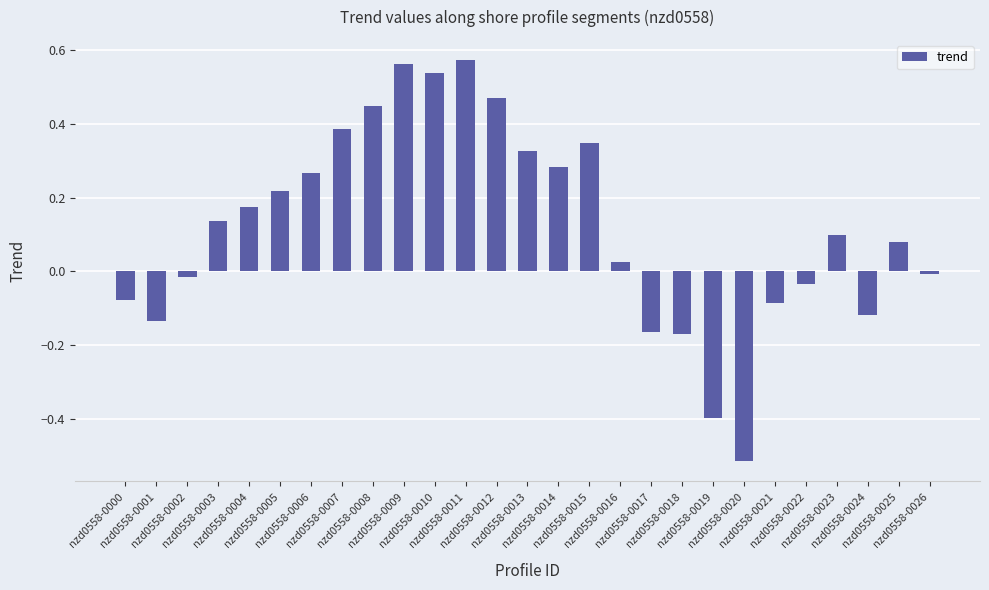

What is the difference between the maximum and minimum values?

1.1